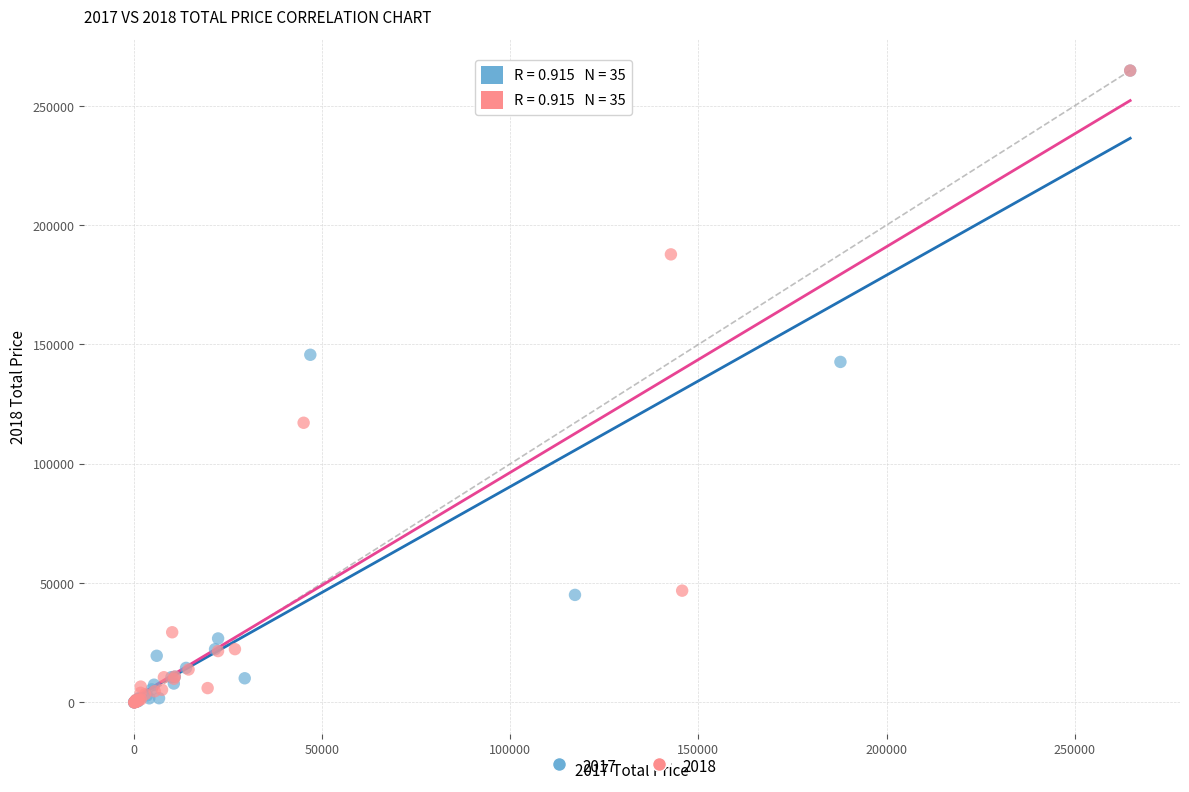

What are all the series names shown in the legend?

2017, 2018